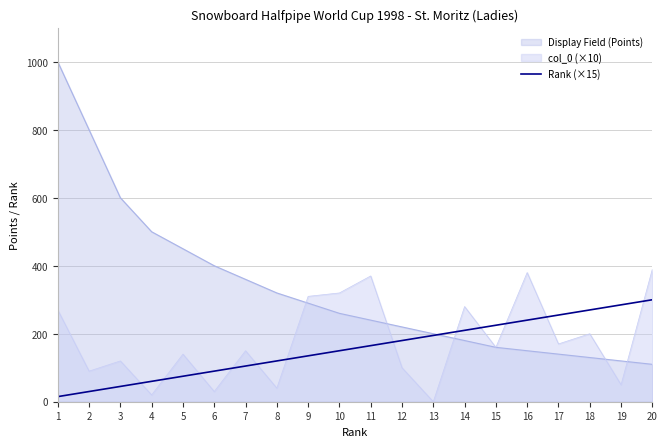

Rank the series by their maximum value, from lowest to highest.

Rank (×15), col_0 (×10), Display Field (Points)